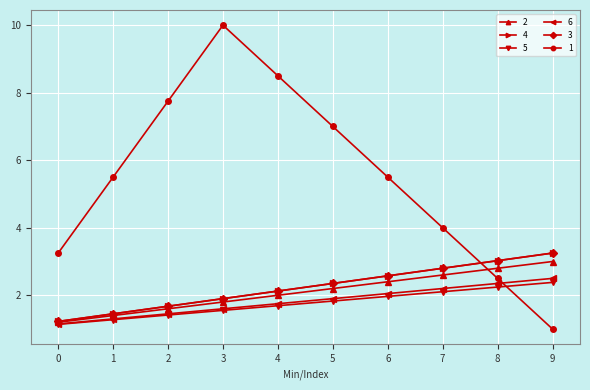

Is the value of 2 at 3 greater than the value of 5 at 3?

Yes